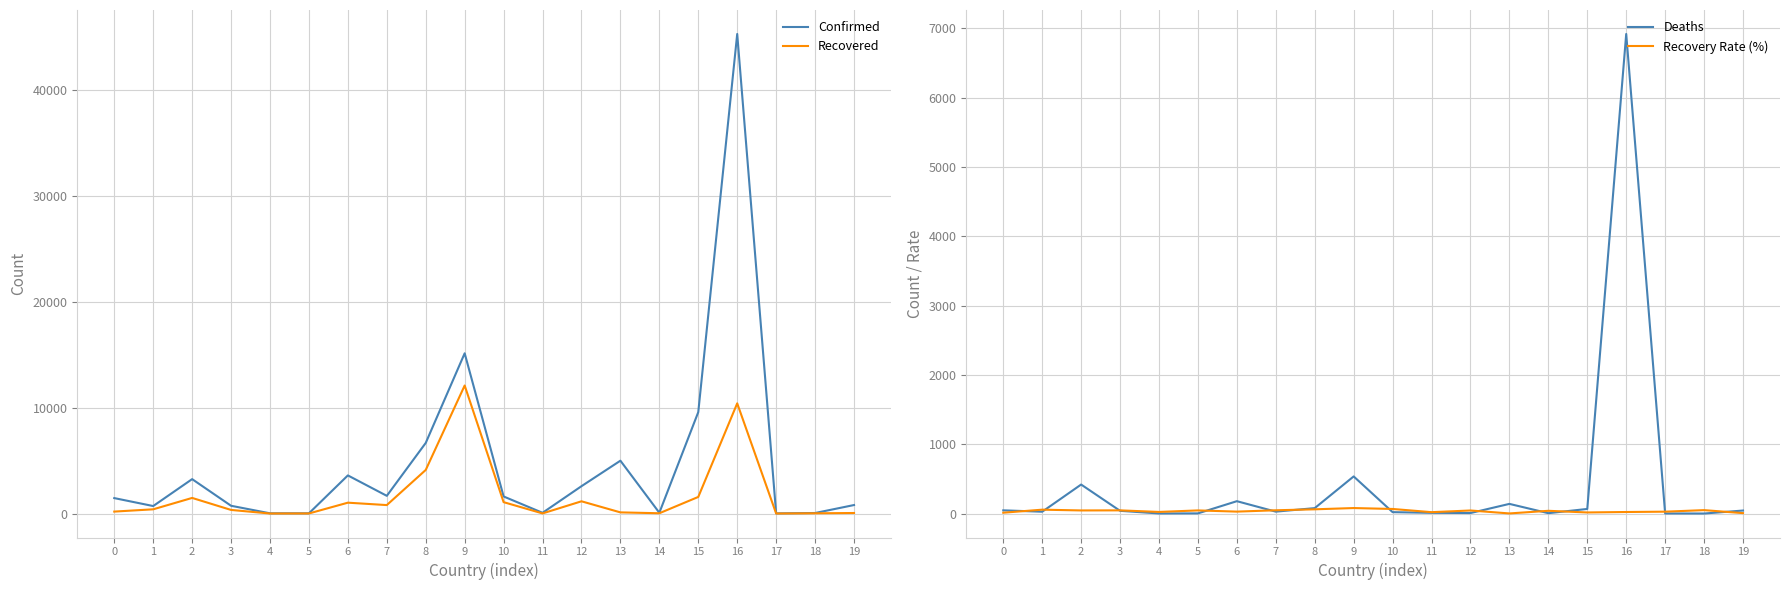

In Recovery Rate (%), how many points are higher than both neighbors (excluding endpoints)?

7